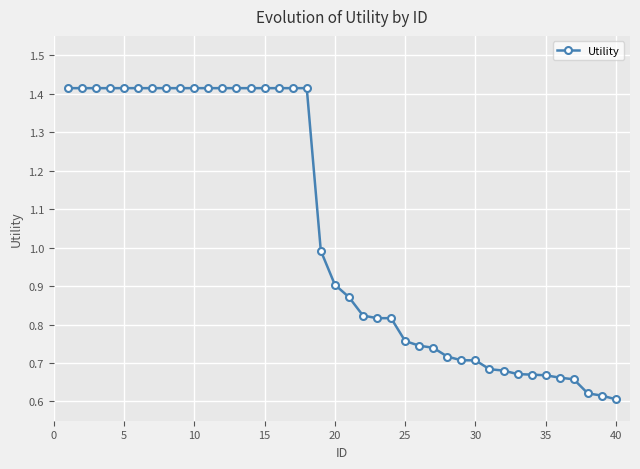

What is the sum of all values?

41.6